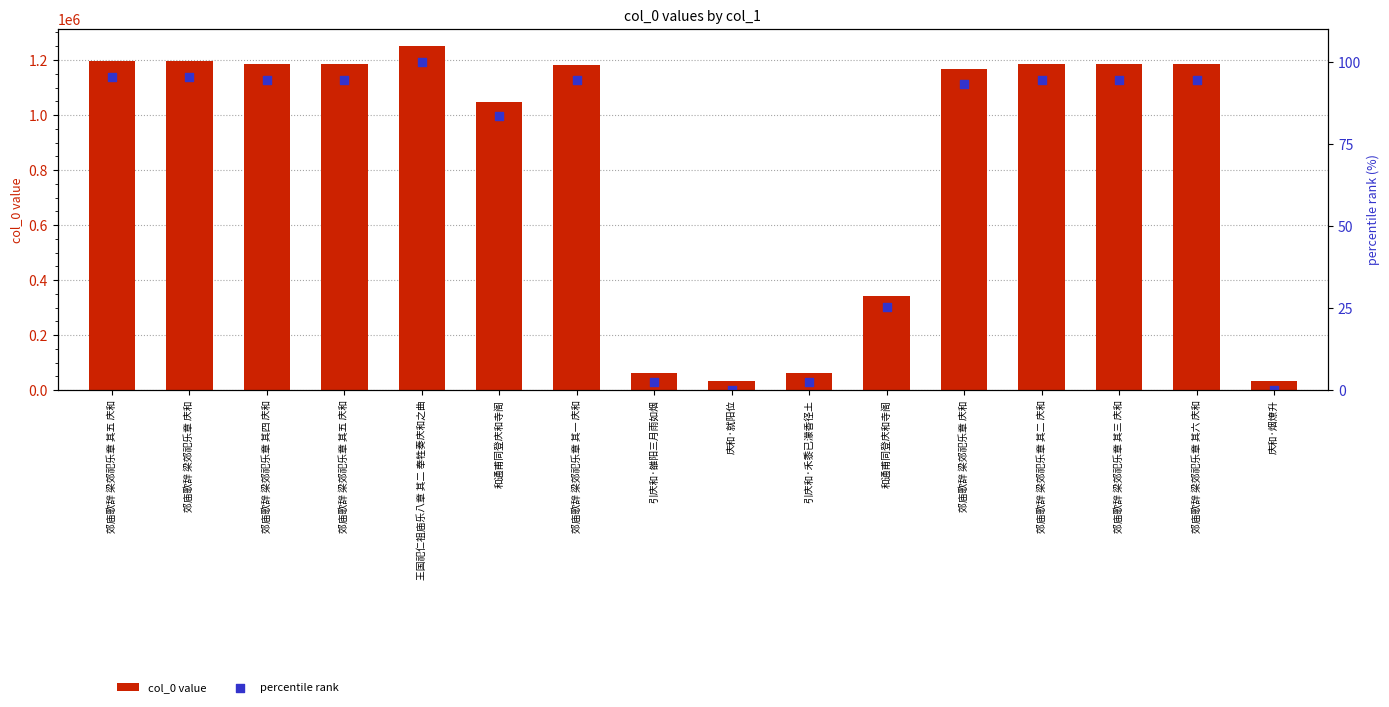

What is the total value across all series at 郊庙歌辞 梁郊祀乐章 其五 庆和?

1195246.4